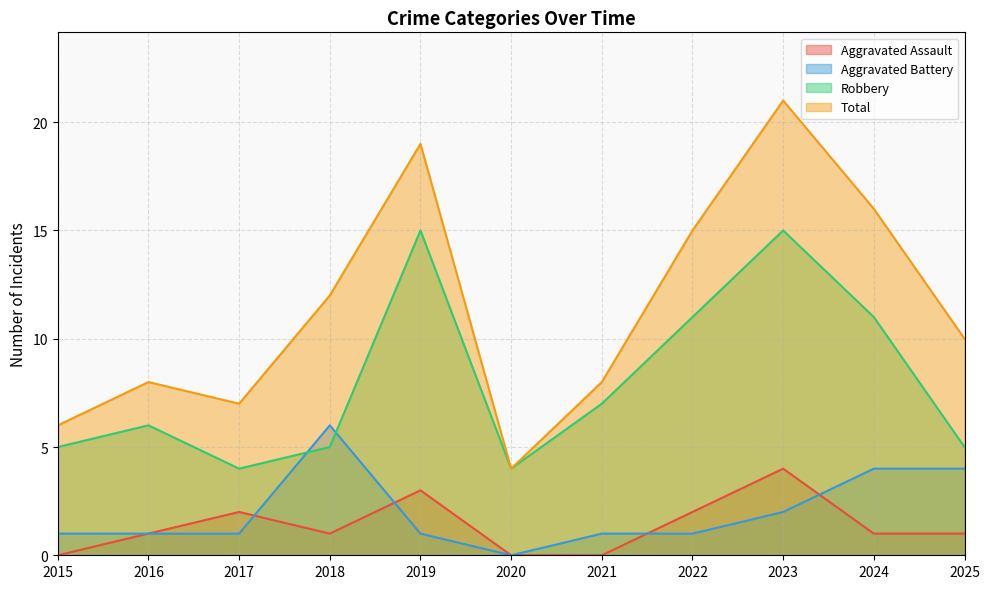

Which label corresponds to the largest value in the chart?

2023